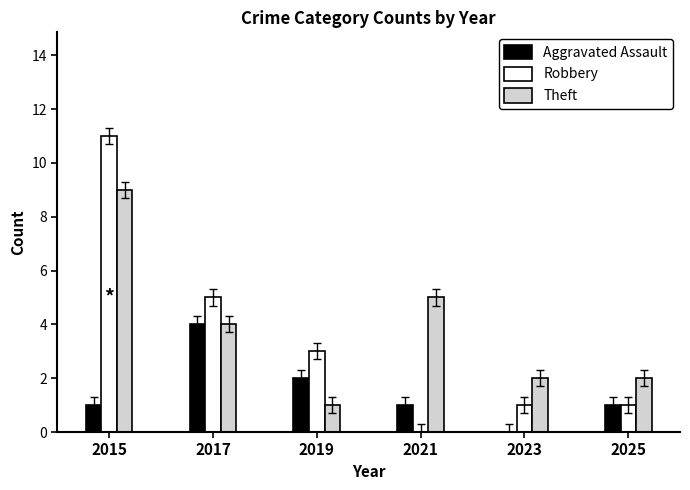

How many data points does each series have?

6